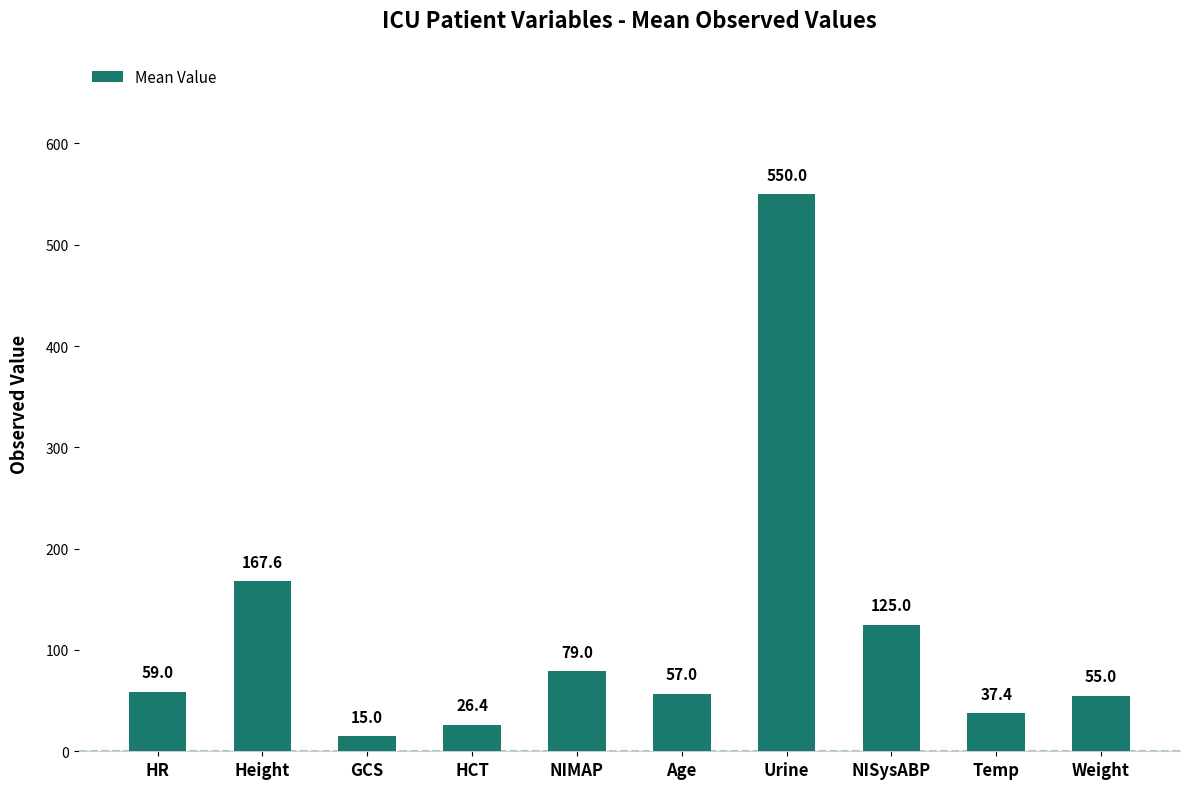

What is the change in value from HR to Age?

-2.0